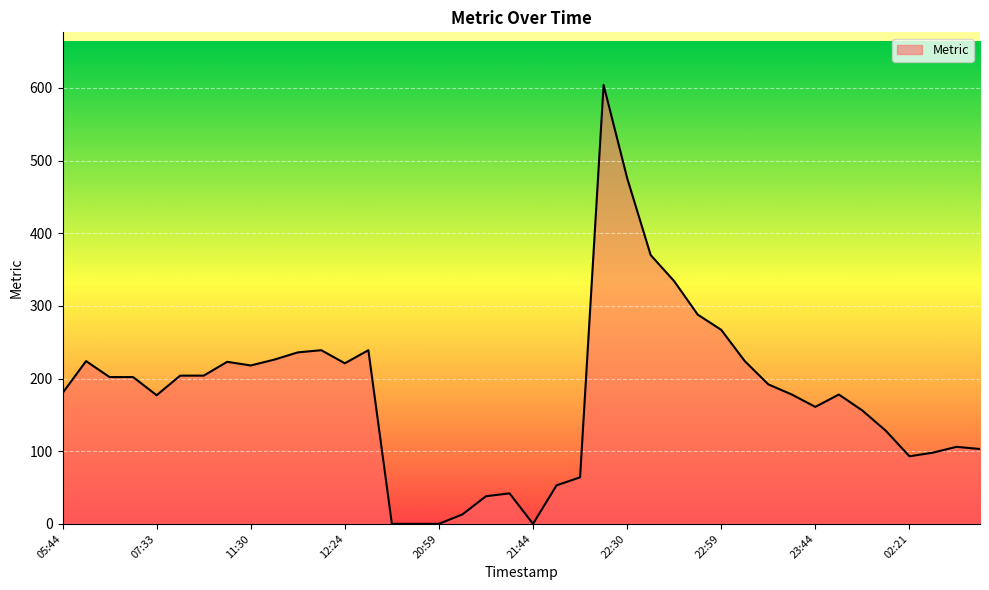

How many distinct data groups are displayed?

1